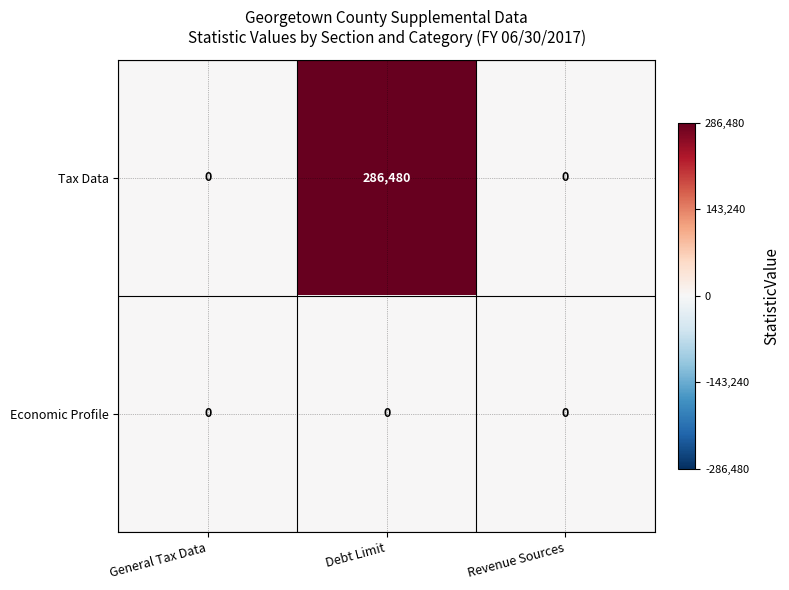

List the series in order of their peak value, lowest first.

Economic Profile, Tax Data